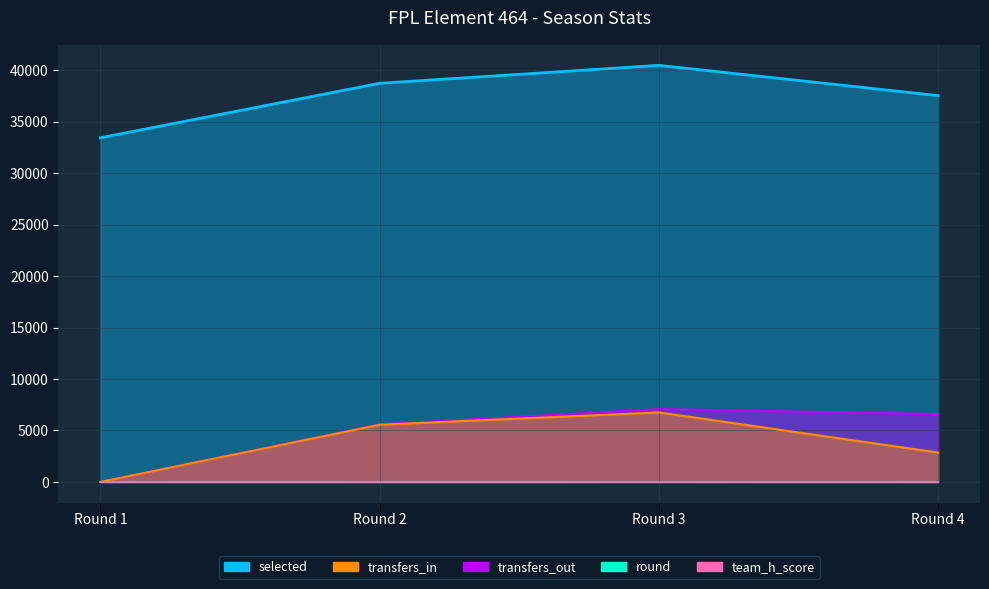

What are all the series names shown in the legend?

selected, transfers_in, transfers_out, round, team_h_score